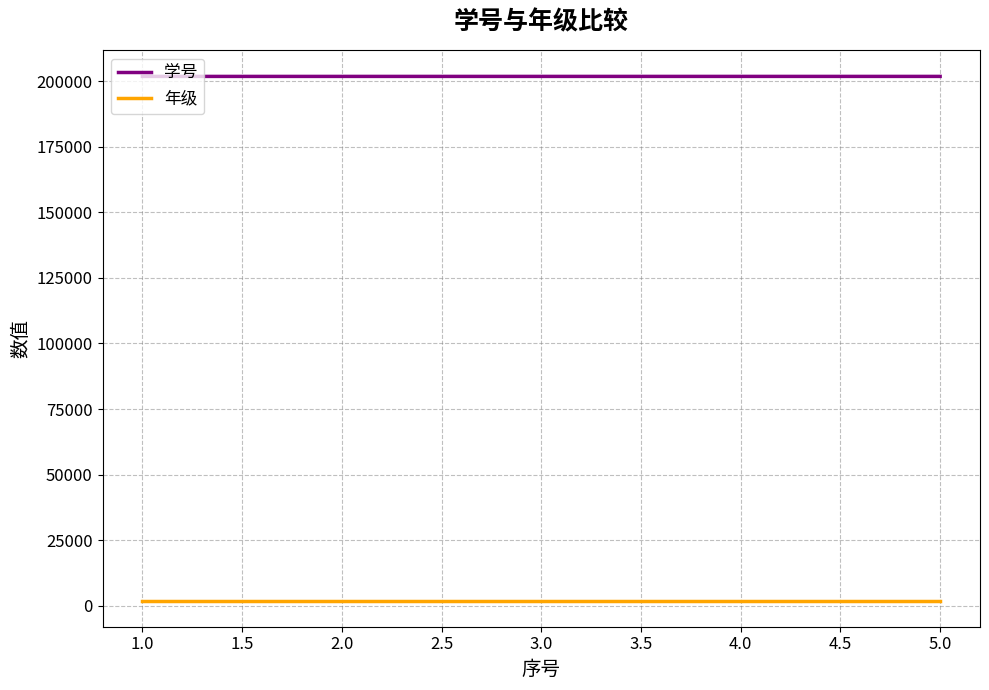

What is the greatest value displayed?

201805